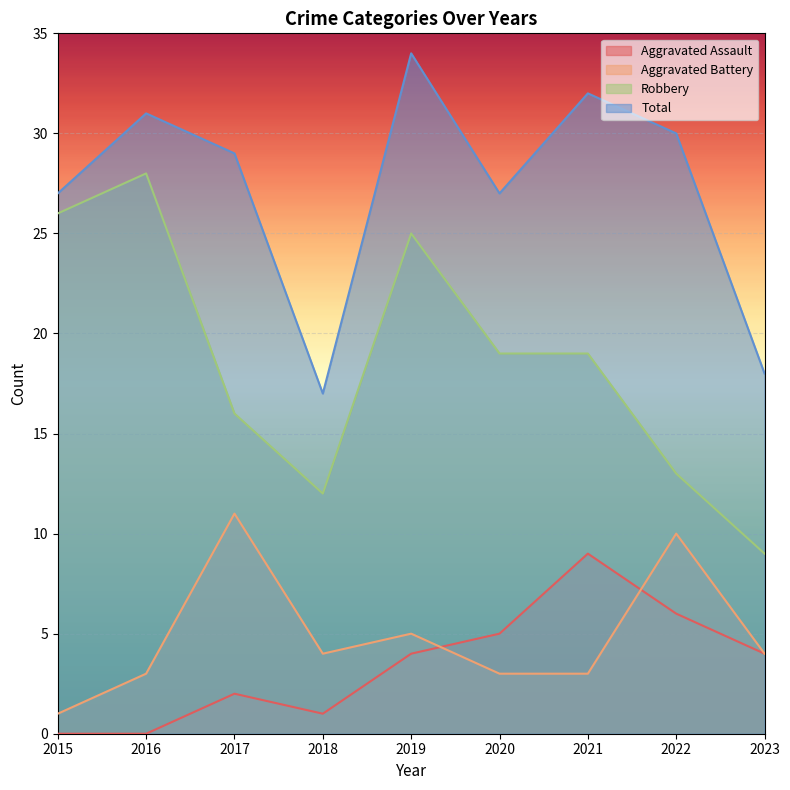

What is the greatest value displayed?

34